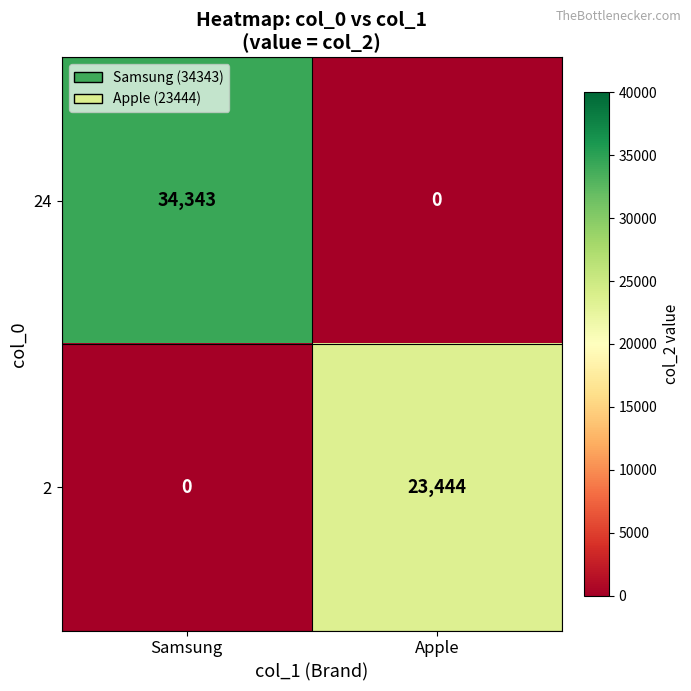

What is the average value of the 2 series?

11722